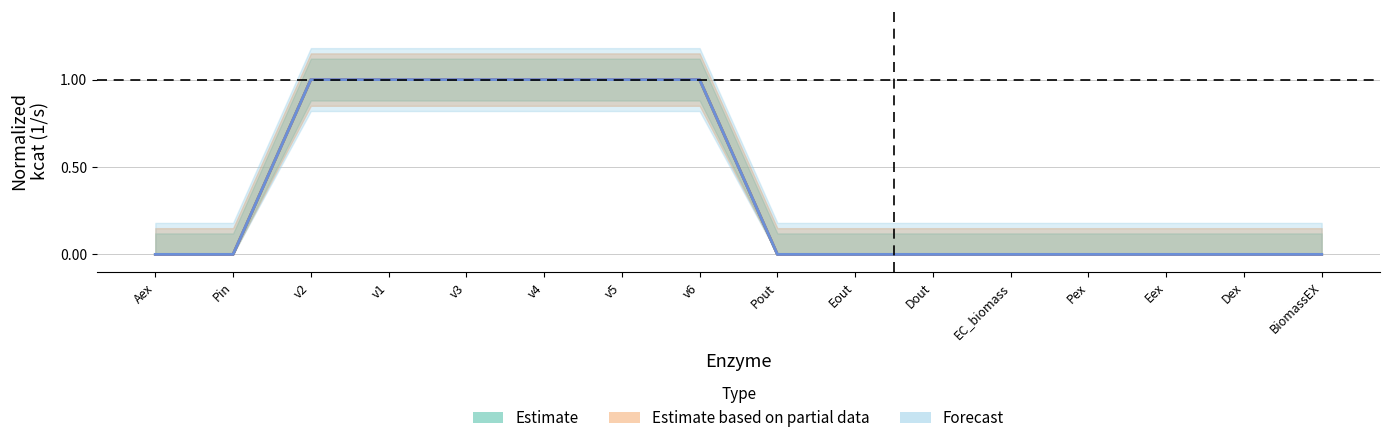

At which label does Forecast reach its peak?

v2